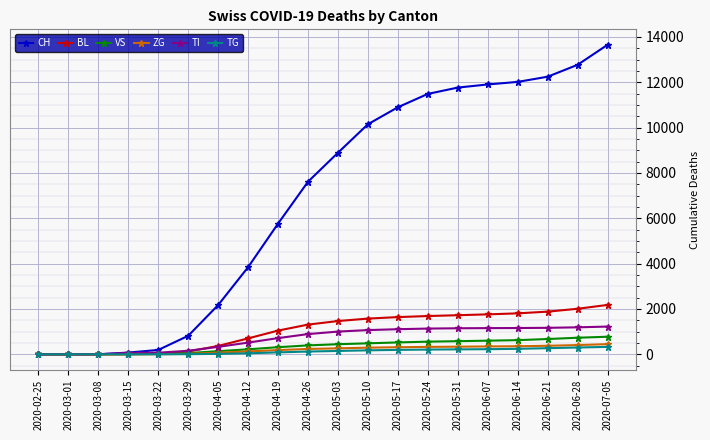

Which series has the largest total across all categories?

CH